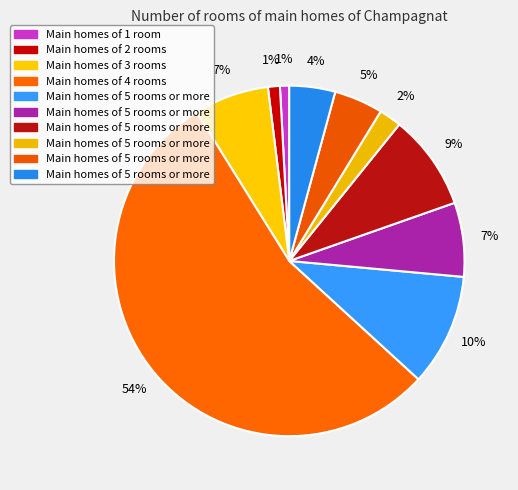

How many segments does this pie chart have?

10